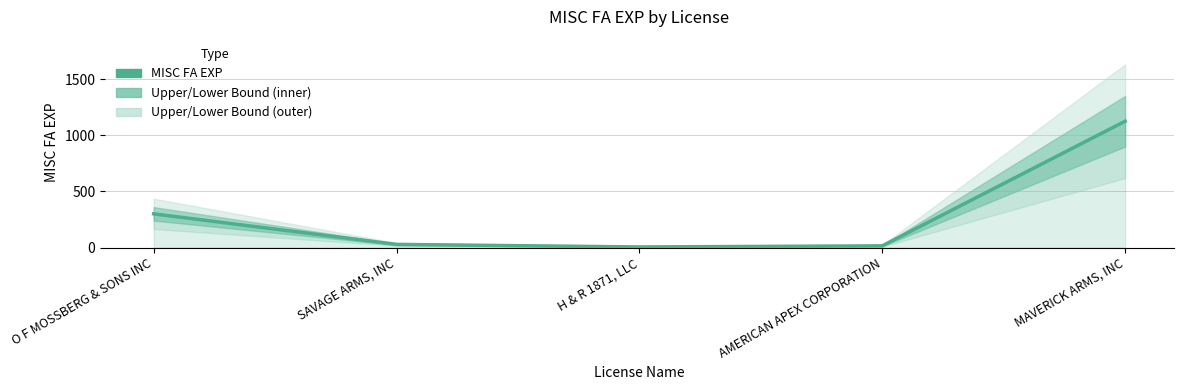

How many values are below 28?

2